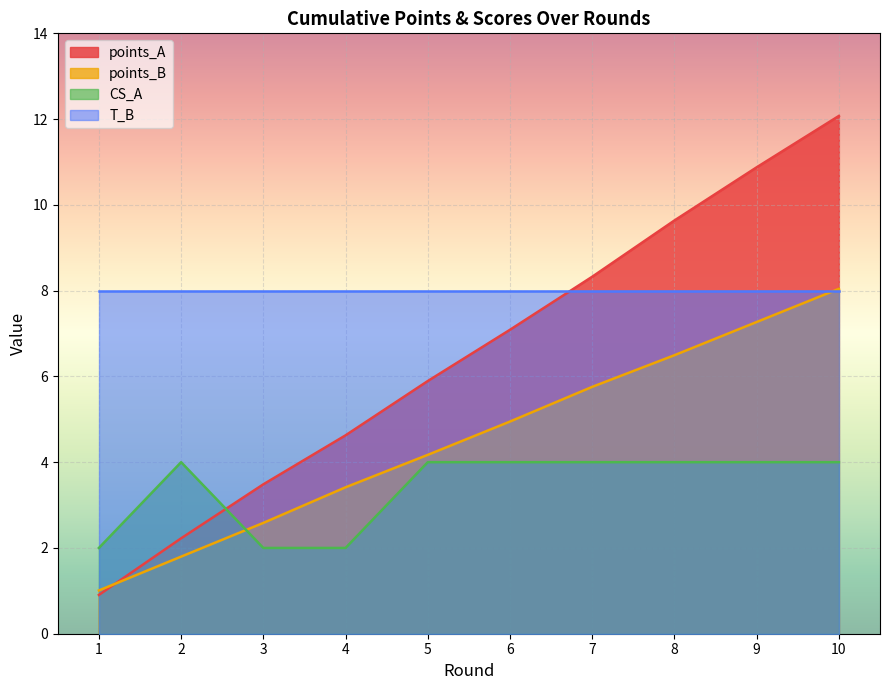

What is the difference between the CS_A values at 1 and 8?

2.0